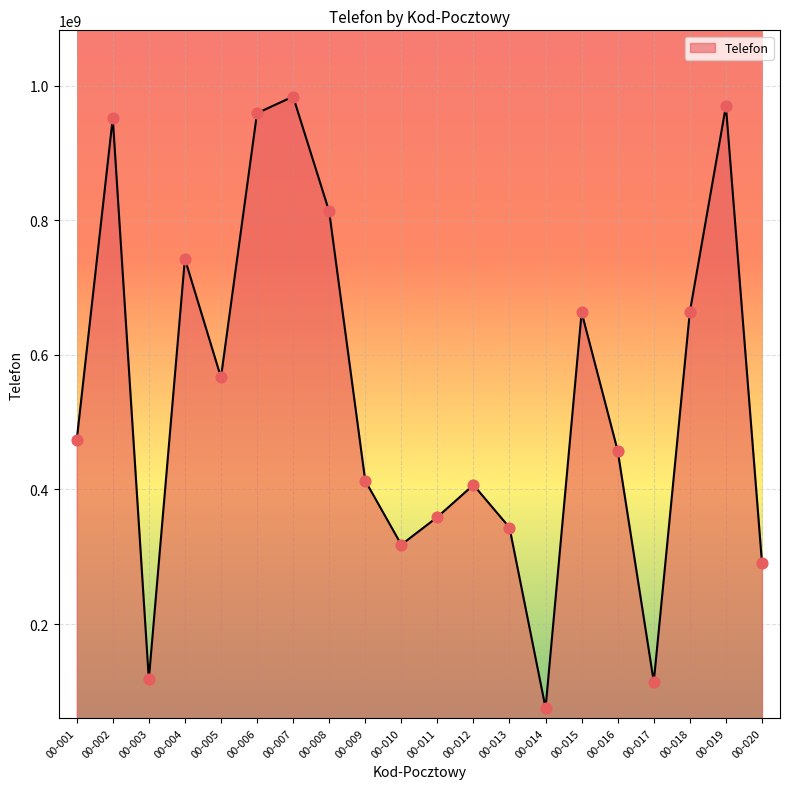

What is the ratio of the value at 00-005 to the value at 00-008?

0.7